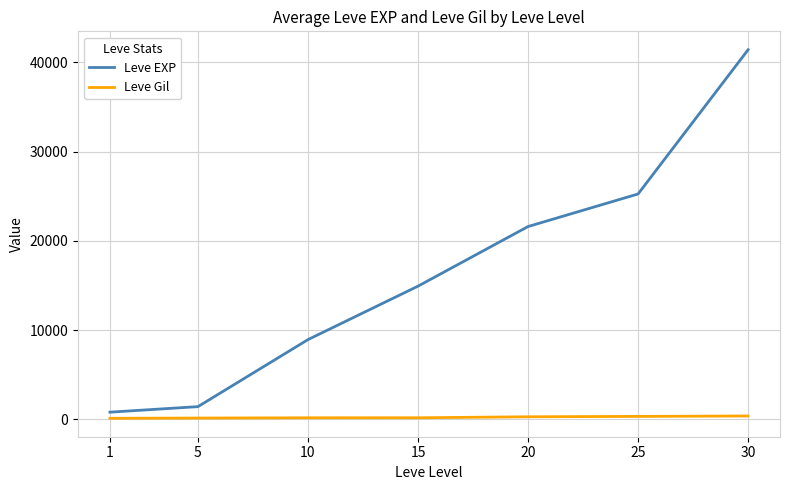

Between 25 and 30, which series saw the biggest shift?

Leve EXP